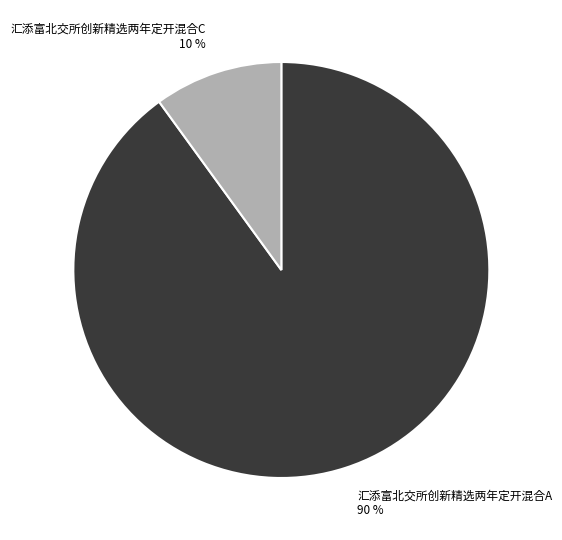

To the nearest percent, what is the combined percentage of 汇添富北交所创新精选两年定开混合A and 汇添富北交所创新精选两年定开混合C?

100%